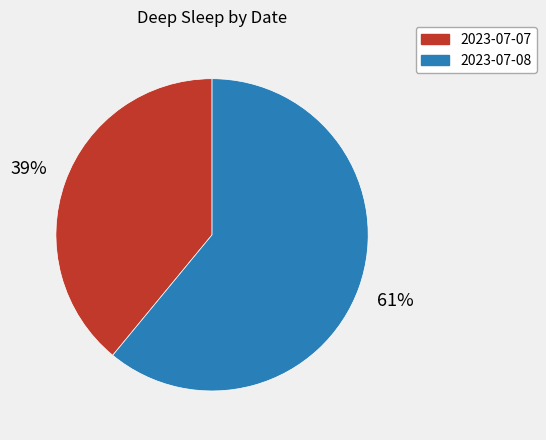

Is 2023-07-08 the majority of the pie?

Yes